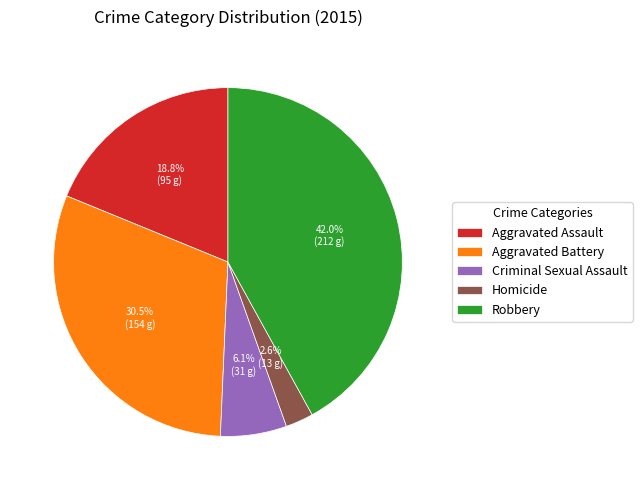

Is there a majority slice in this chart?

No